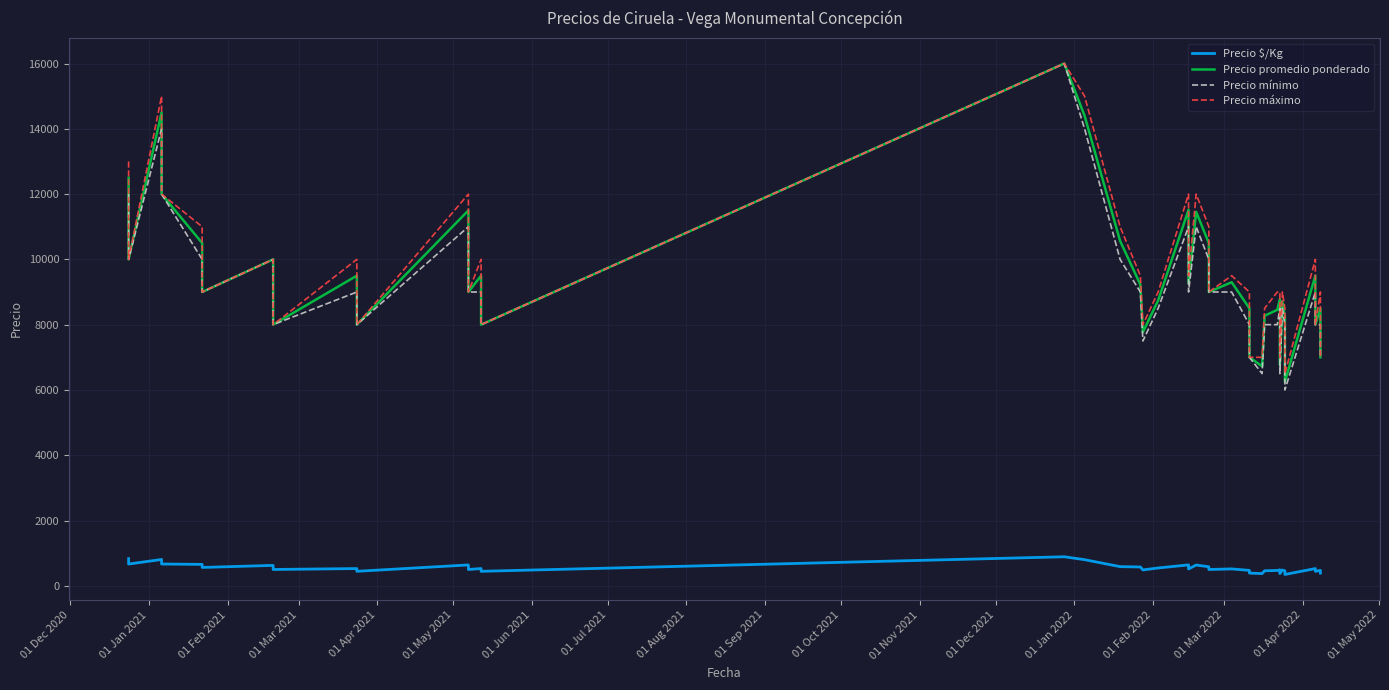

What are all the series names shown in the legend?

Precio $/Kg, Precio promedio ponderado, Precio mínimo, Precio máximo